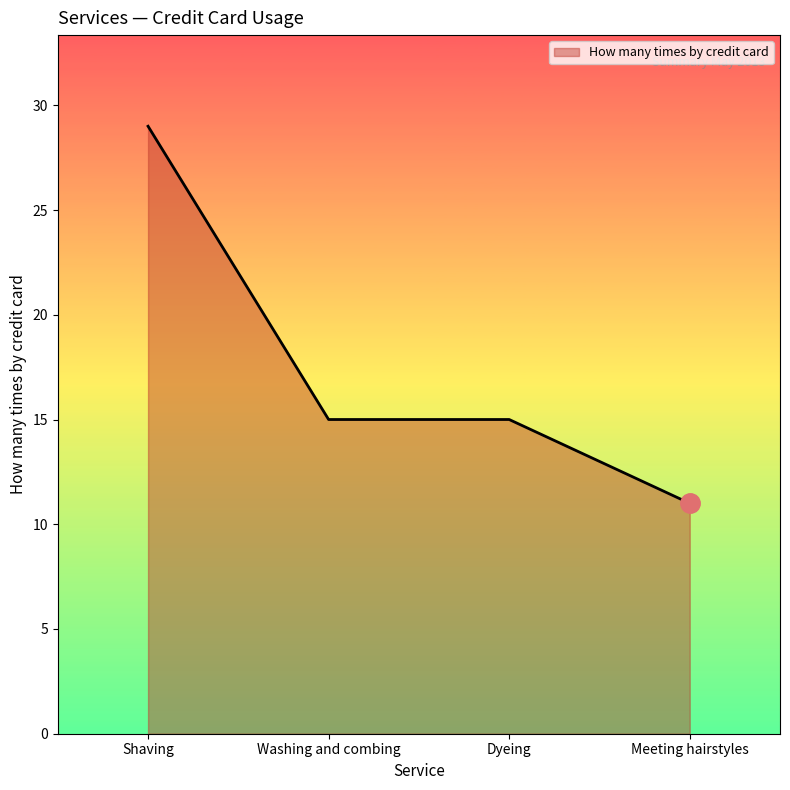

What is the smallest value displayed?

11